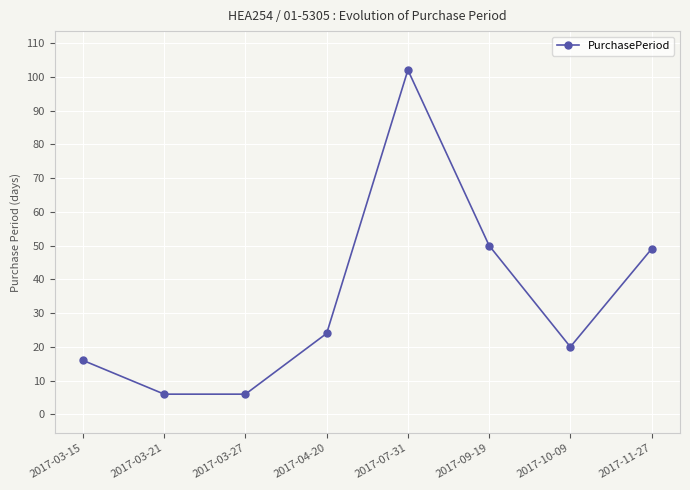

What is the value of the 2nd point from the left?

6